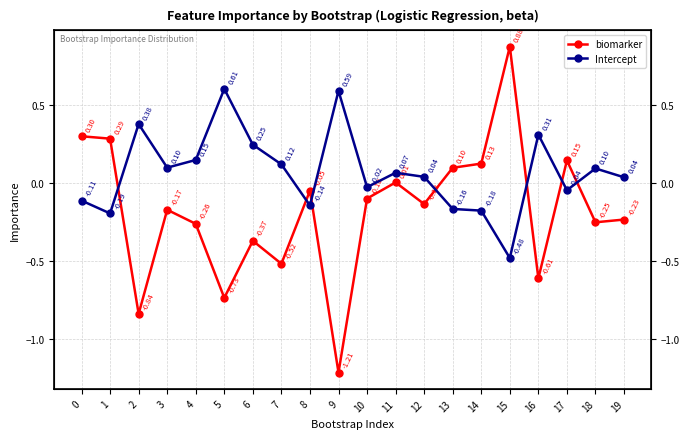

How many intersections are there between biomarker and Intercept?

7